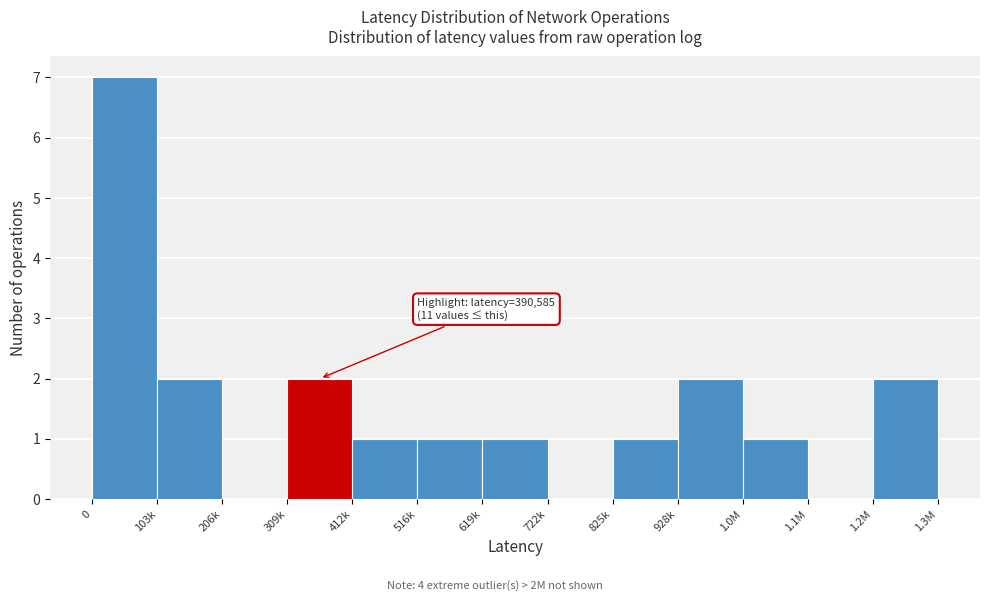

Reading left to right, transcribe all the data shown in this chart.

0=7	103k=2	206k=0	309k=2	412k=1	516k=1	619k=1	722k=0	825k=1	928k=2	1.0M=1	1.1M=0	1.2M=2